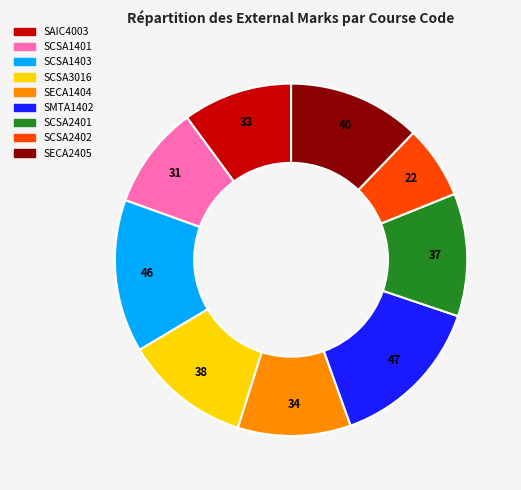

Which has a higher value, SMTA1402 or SCSA2401?

SMTA1402